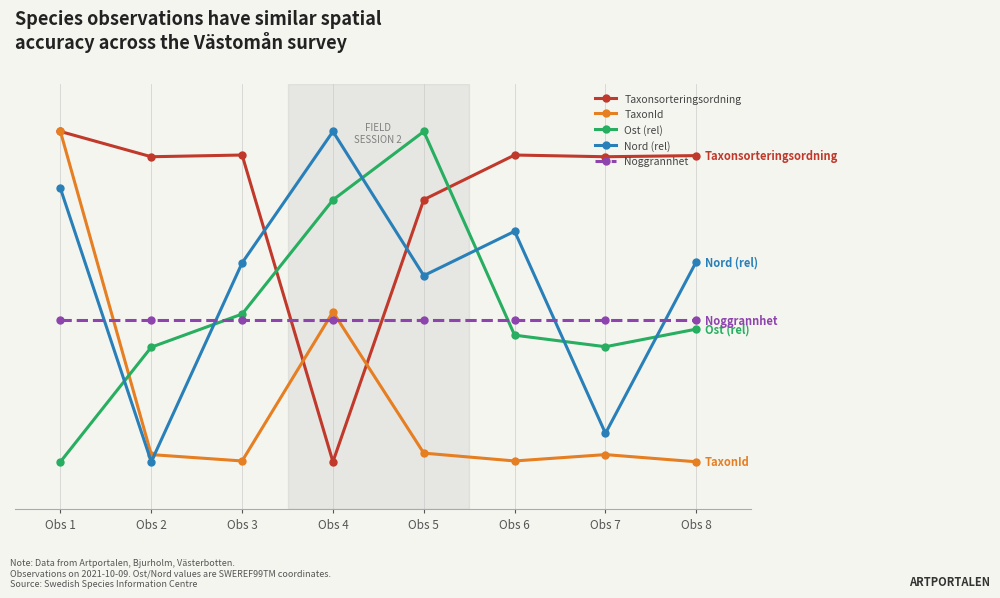

What are all the series names shown in the legend?

Taxonsorteringsordning, TaxonId, Ost (rel), Nord (rel), Noggrannhet